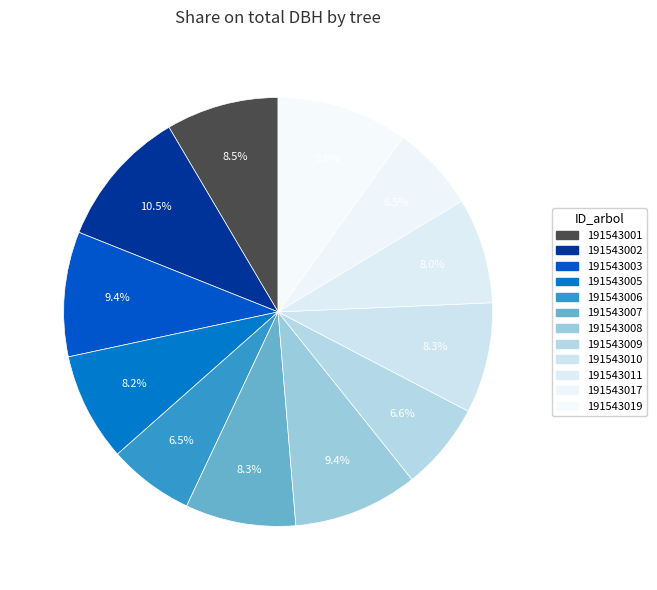

Count the number of slices in the pie.

12